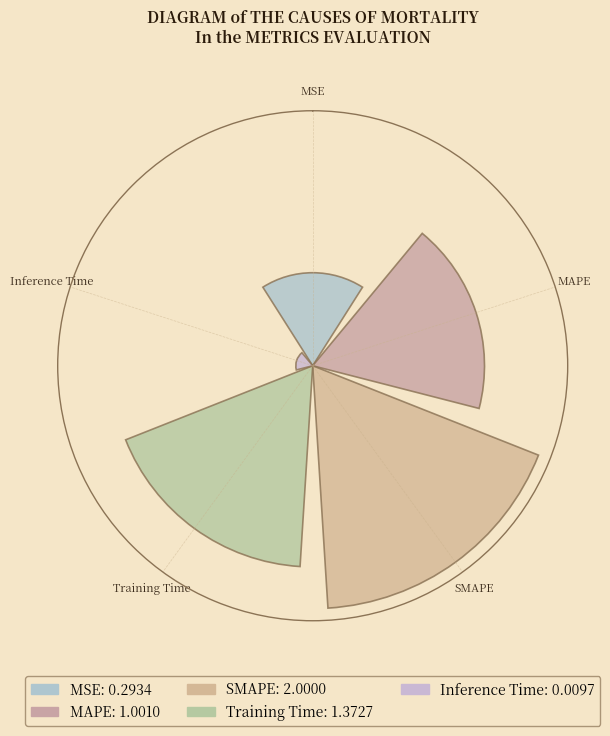

Does the chart contain stacked bars?

No